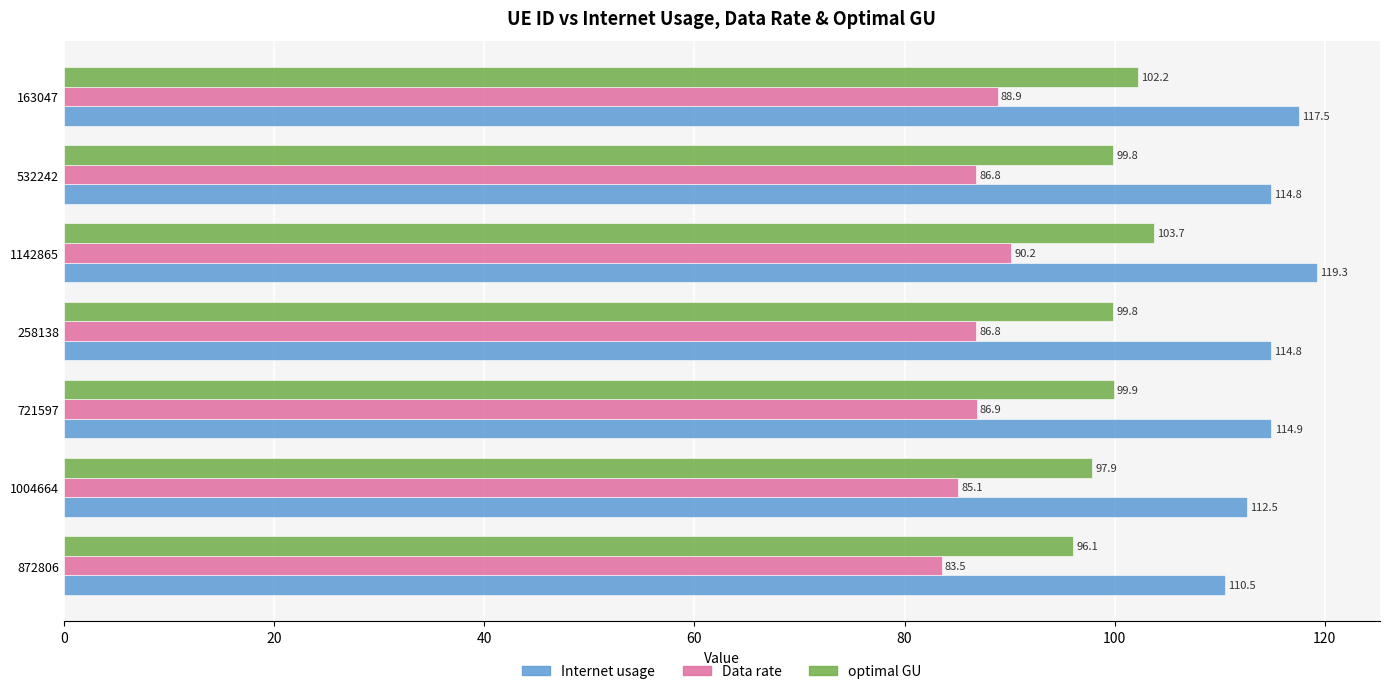

List the series in order of their overall mean, lowest first.

Data rate, optimal GU, Internet usage